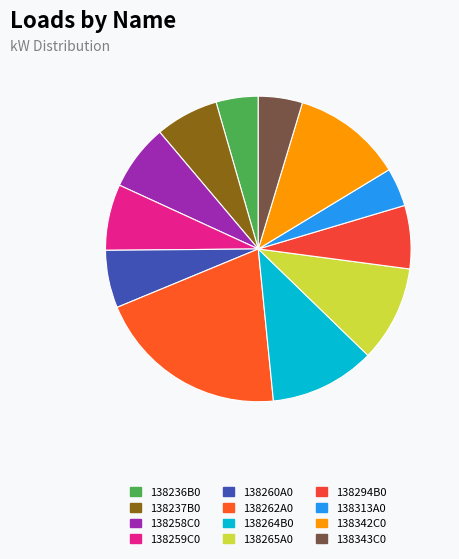

How many segments does this pie chart have?

12